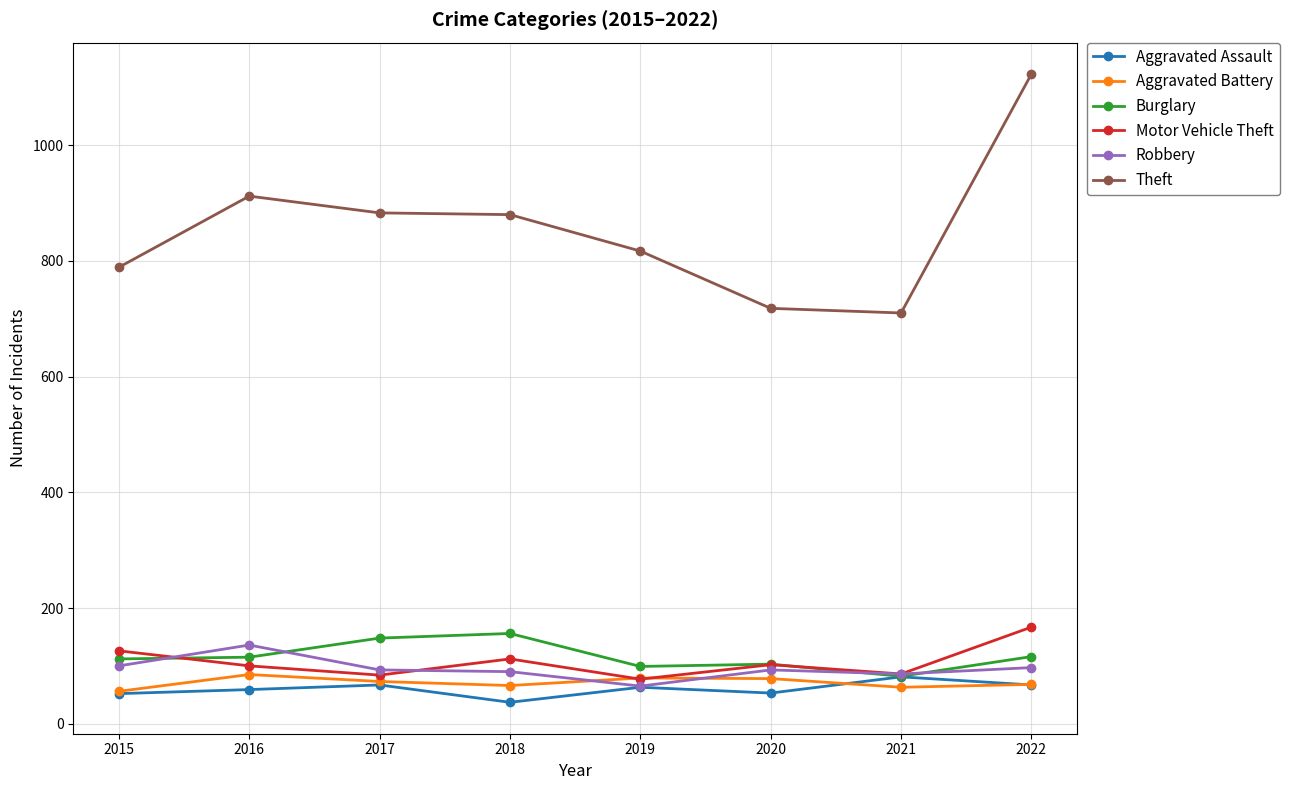

At which label is Motor Vehicle Theft closest to 122?

2015